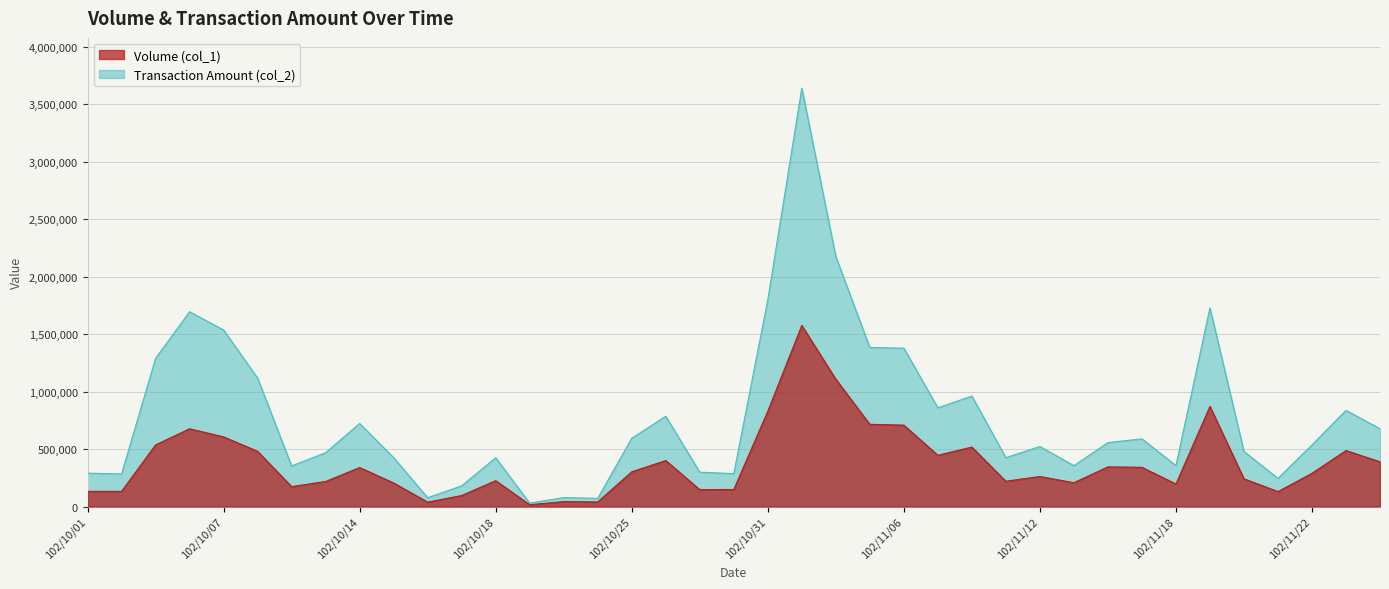

Rank the series at 102/11/01 from highest to lowest value.

Transaction Amount (col_2), Volume (col_1)